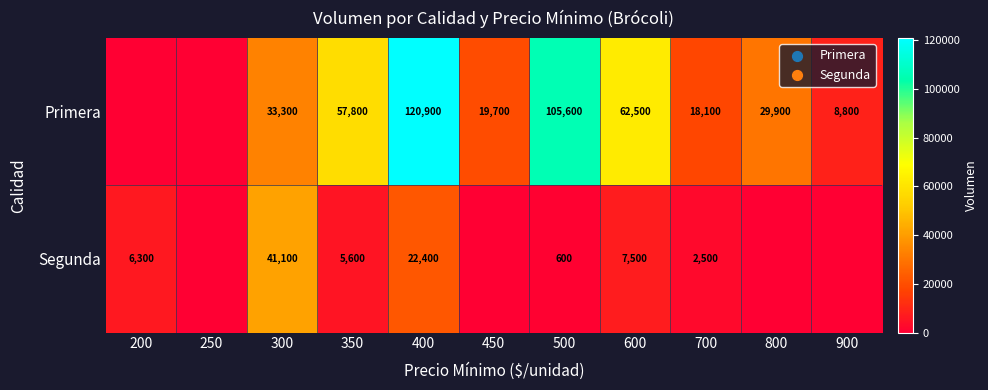

What is the sum of the Segunda values at 700 and 300?

43600